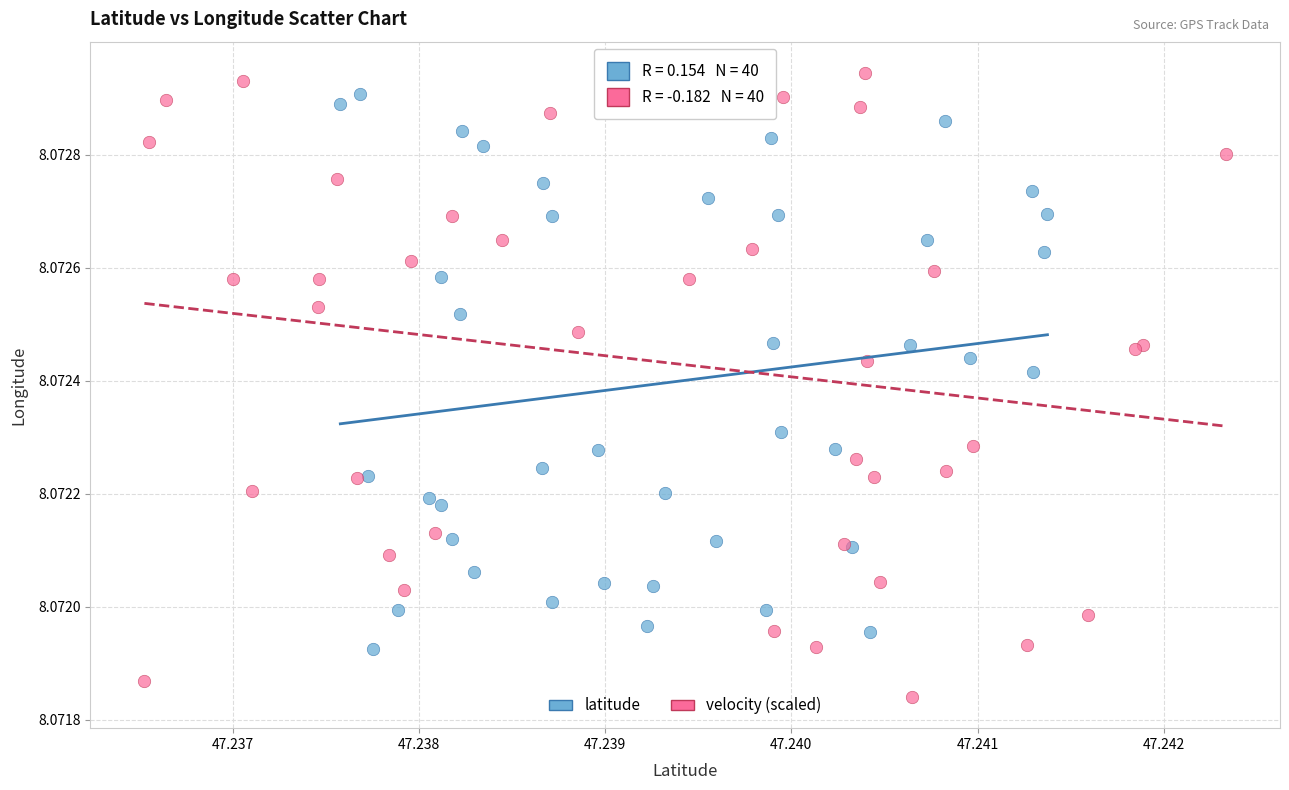

Which series reaches the maximum Y coordinate?

velocity (scaled)